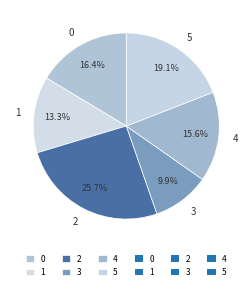

Which has a higher value, 4 or 5?

5